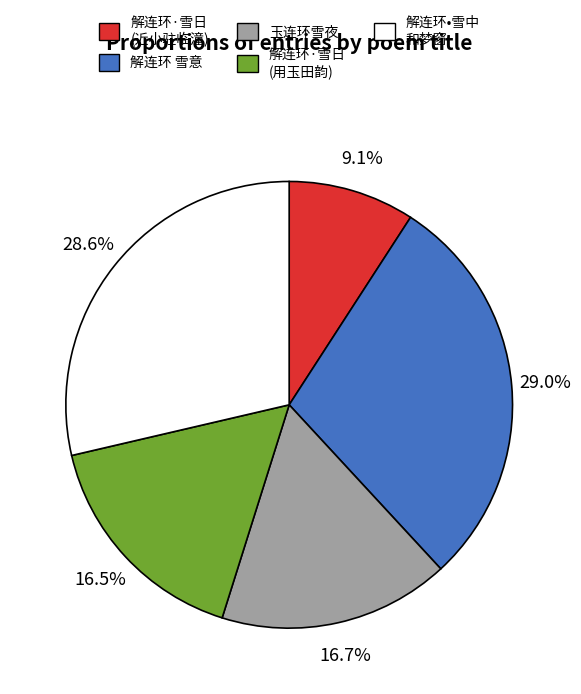

Do 玉连环雪夜 and 解连环 雪意 together represent more than half of the pie?

No